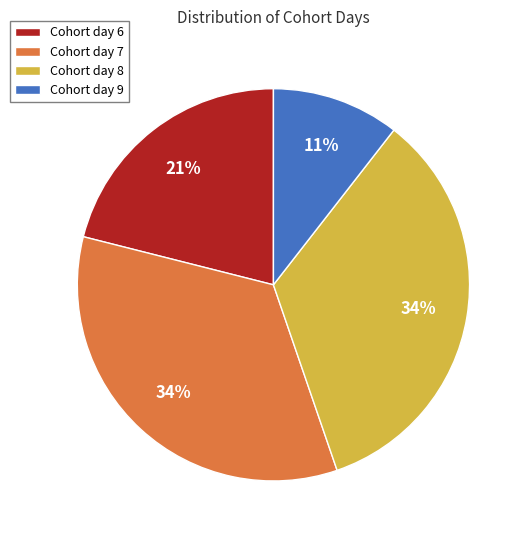

Which category has the smallest portion of the pie?

Cohort day 9